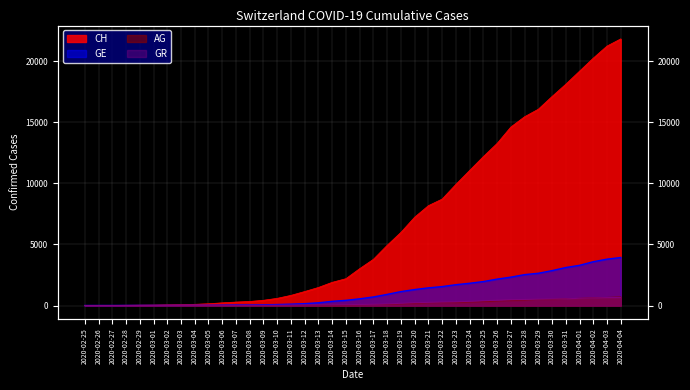

At which label does AG first exceed 56?

2020-03-17